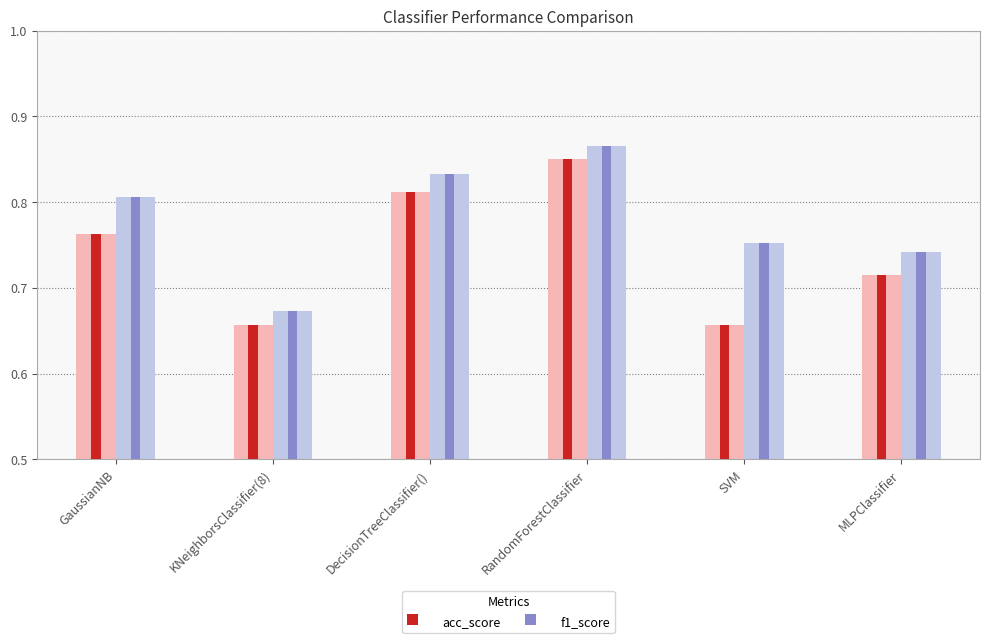

Which series has the widest spread of values?

acc_score